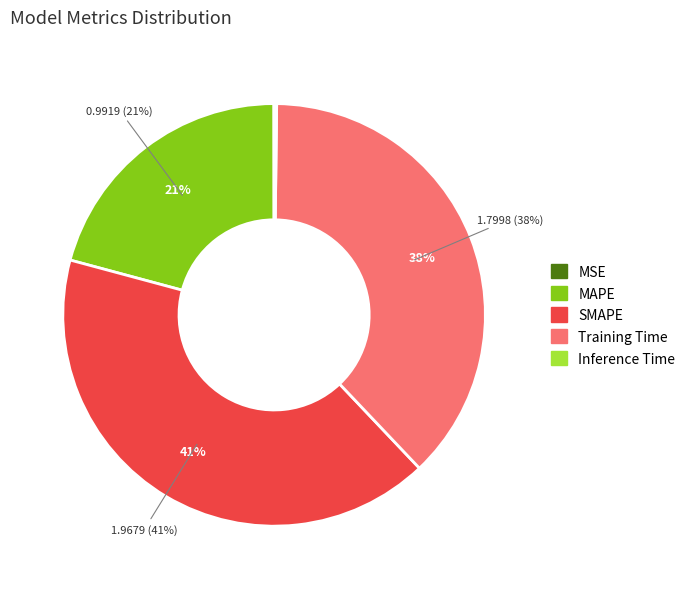

Which has a higher value, MAPE or Inference Time?

MAPE